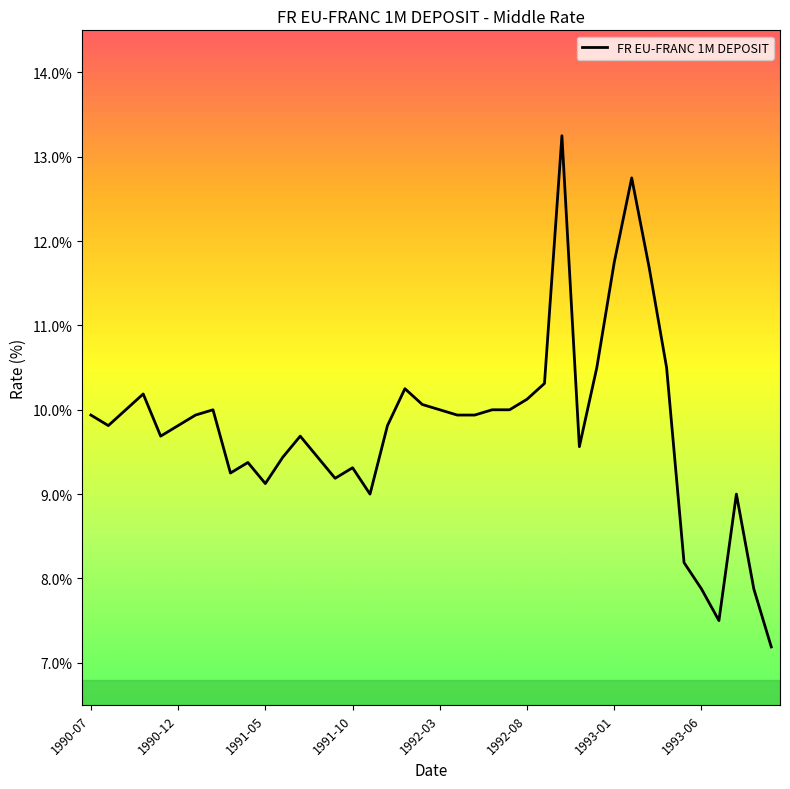

How many categories are shown in the chart?

40